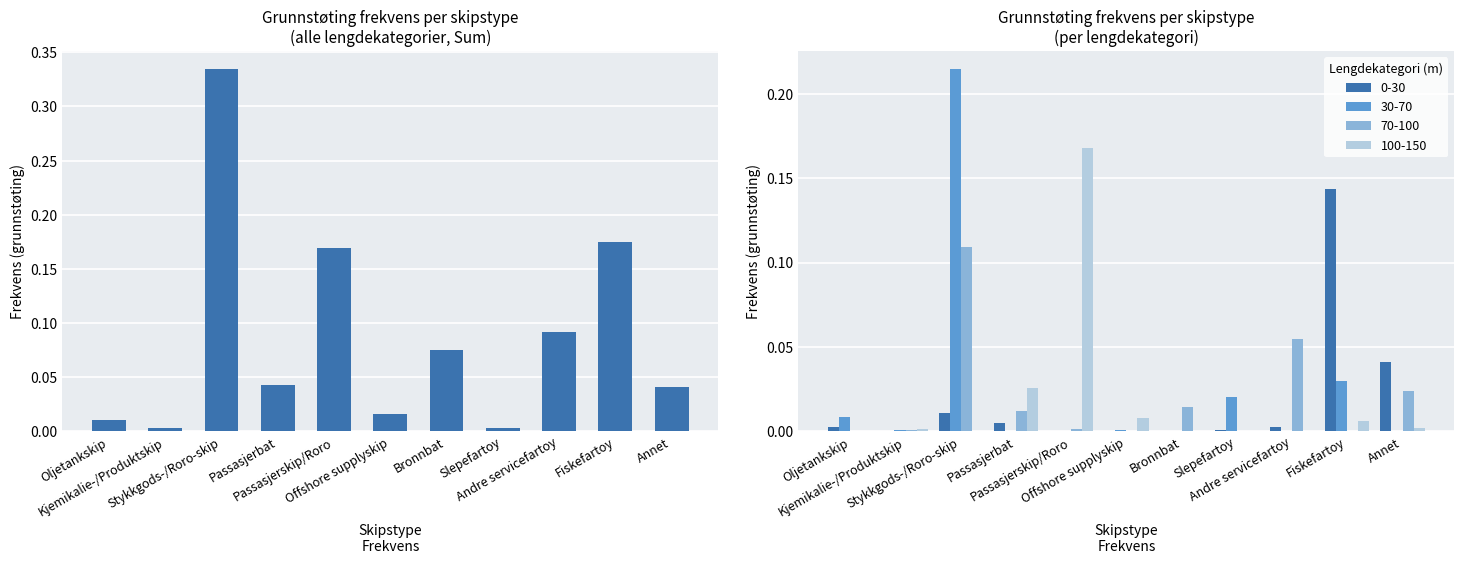

What position from the right is Stykkgods-/Roro-skip?

9